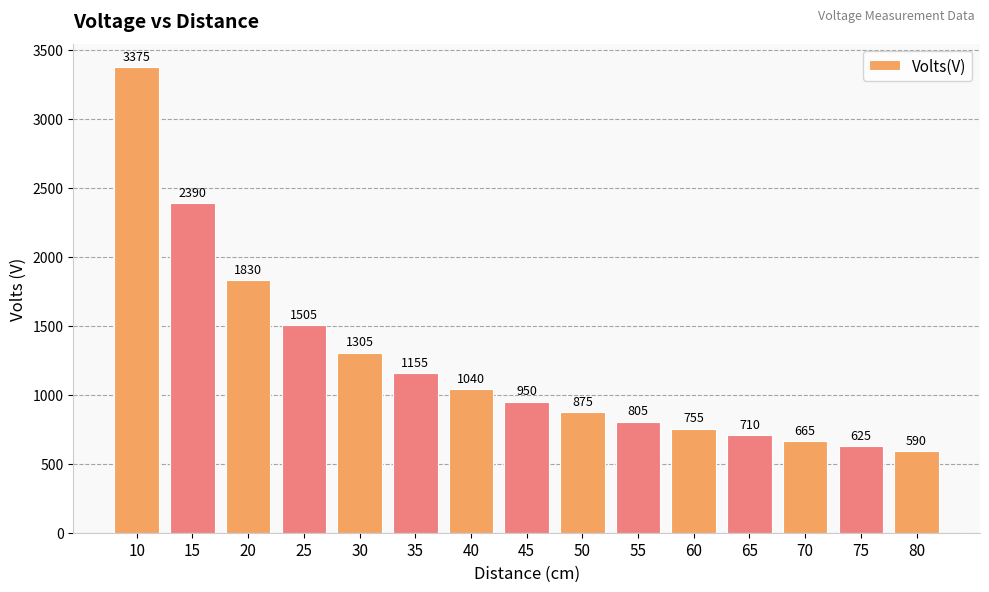

Reading right to left, extract all data points from this chart.

590	625	665	710	755	805	875	950	1040	1155	1305	1505	1830	2390	3375